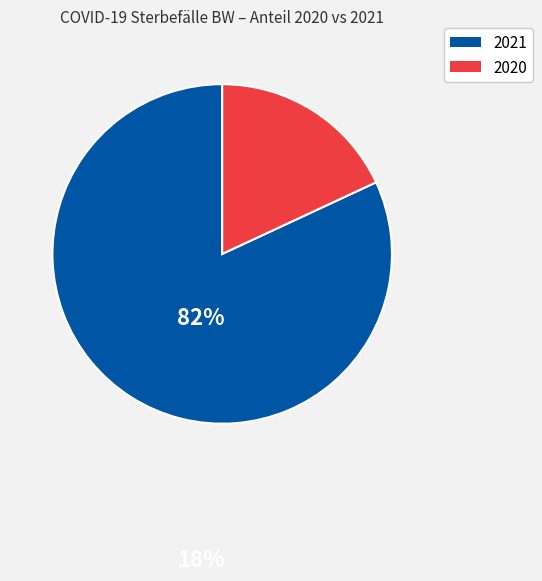

Which category has the biggest portion of the pie?

2021